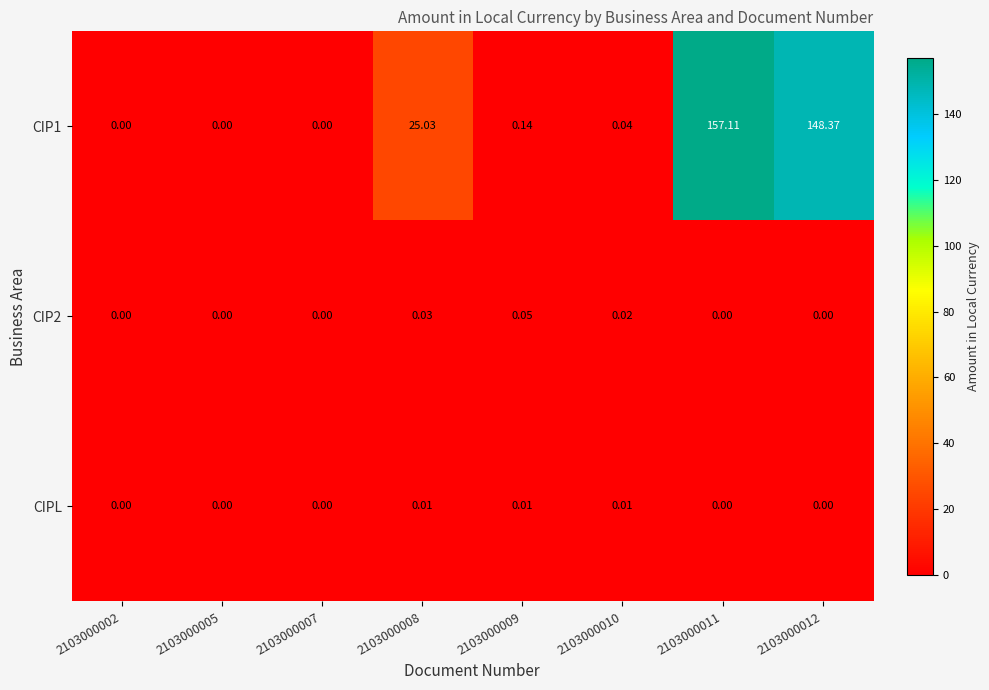

At 2103000007, list the series in order from smallest to largest.

CIP1, CIP2, CIPL